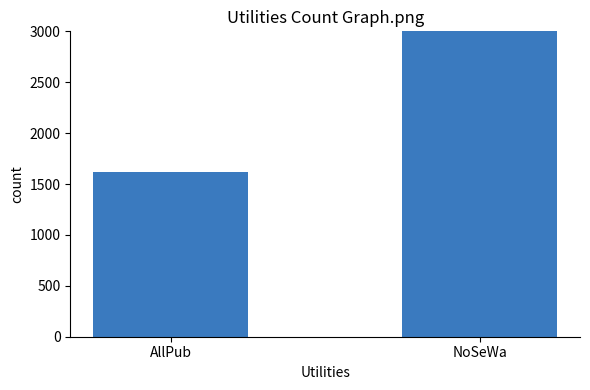

How many data points does each series have?

2